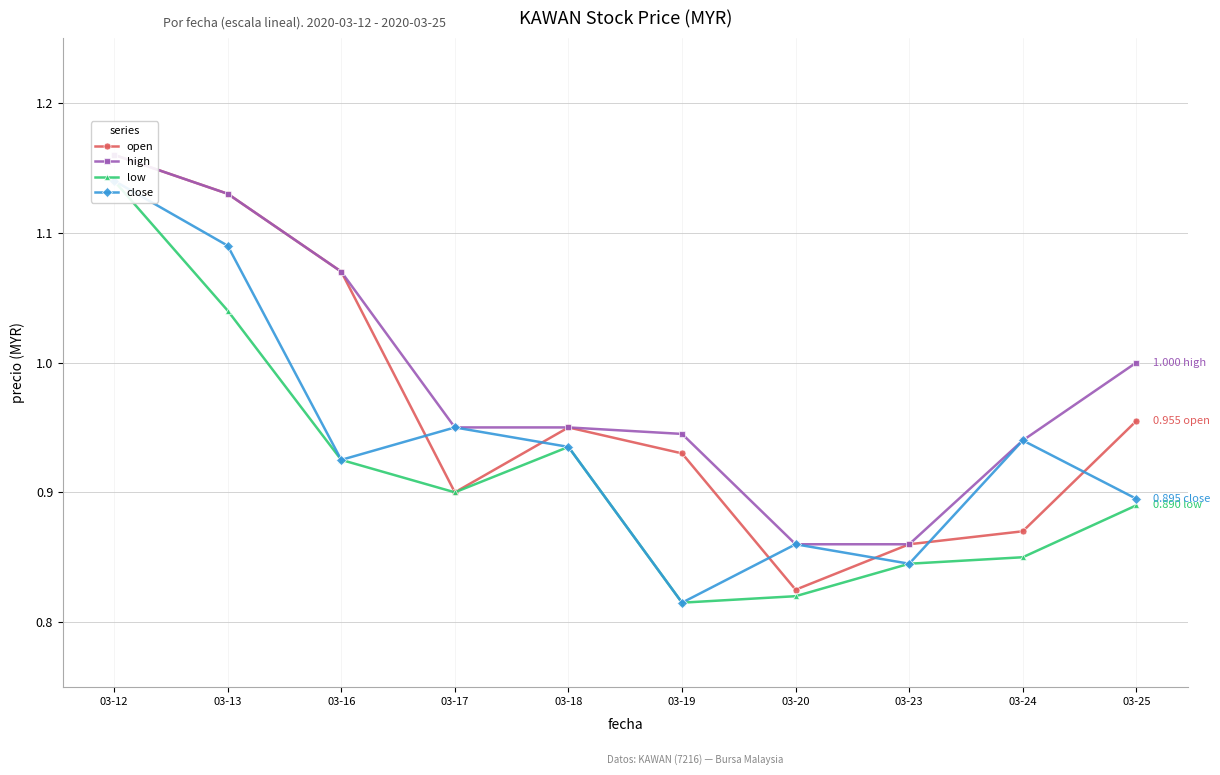

At which category does close reach its first local peak?

03-17